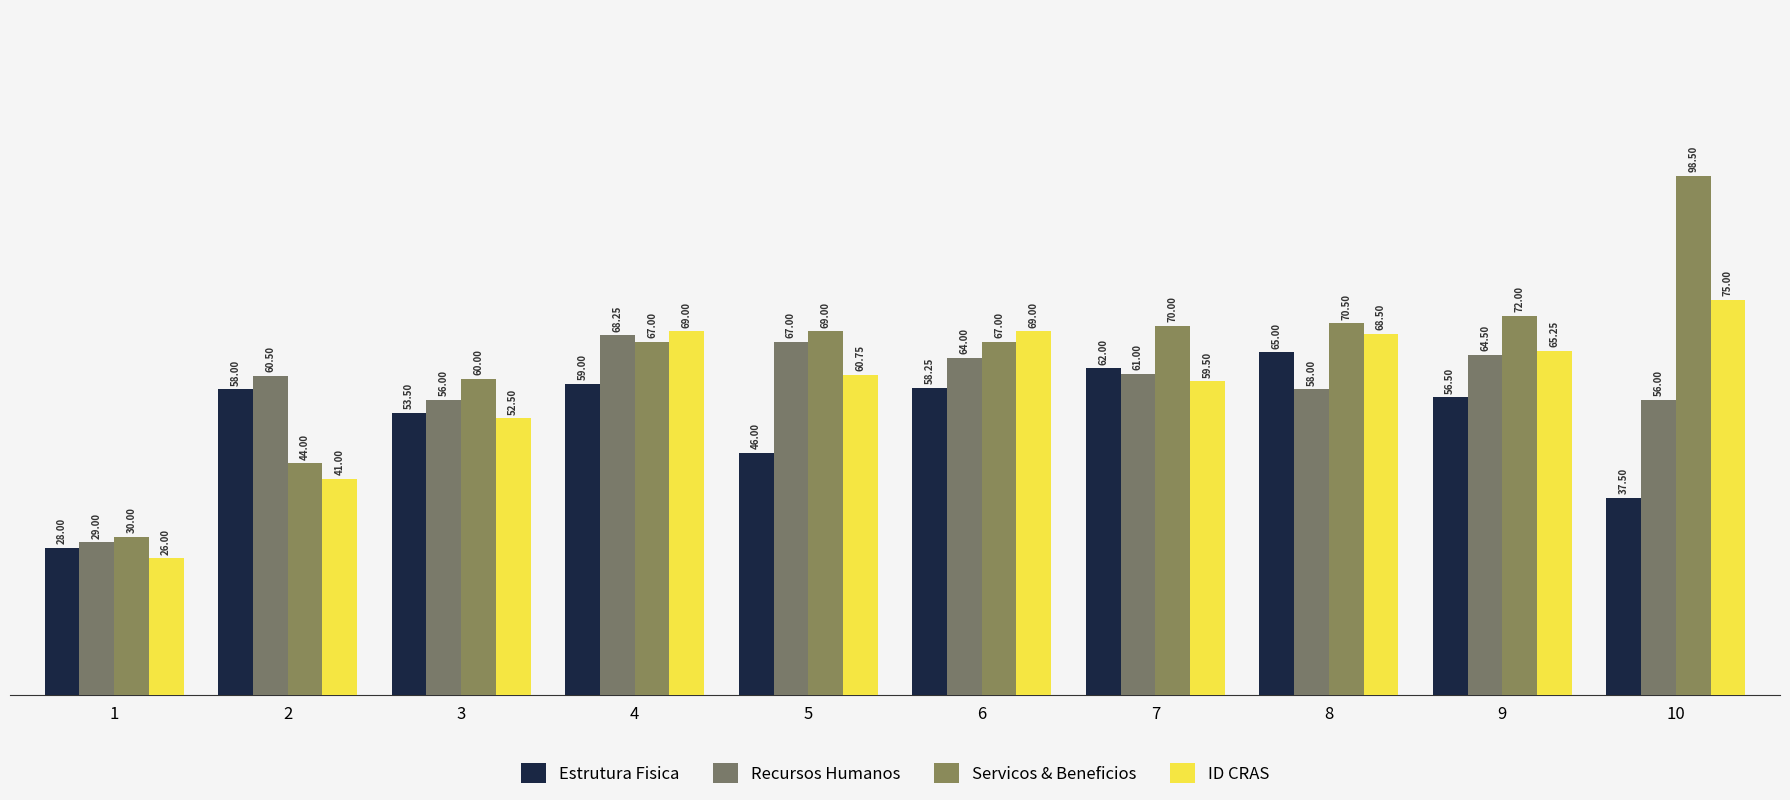

Count the number of categories in the chart.

10